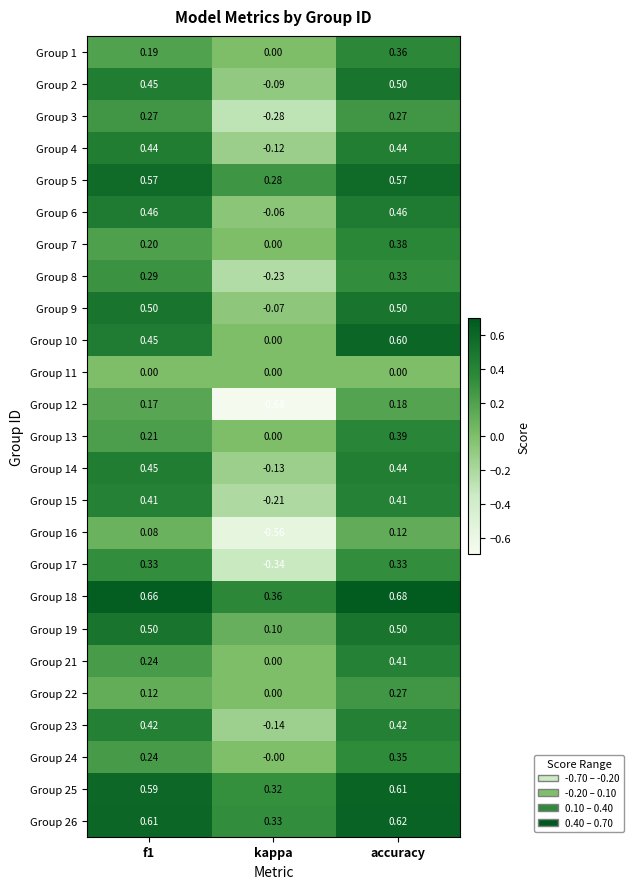

Where is Group 10 nearest to the value 0?

kappa